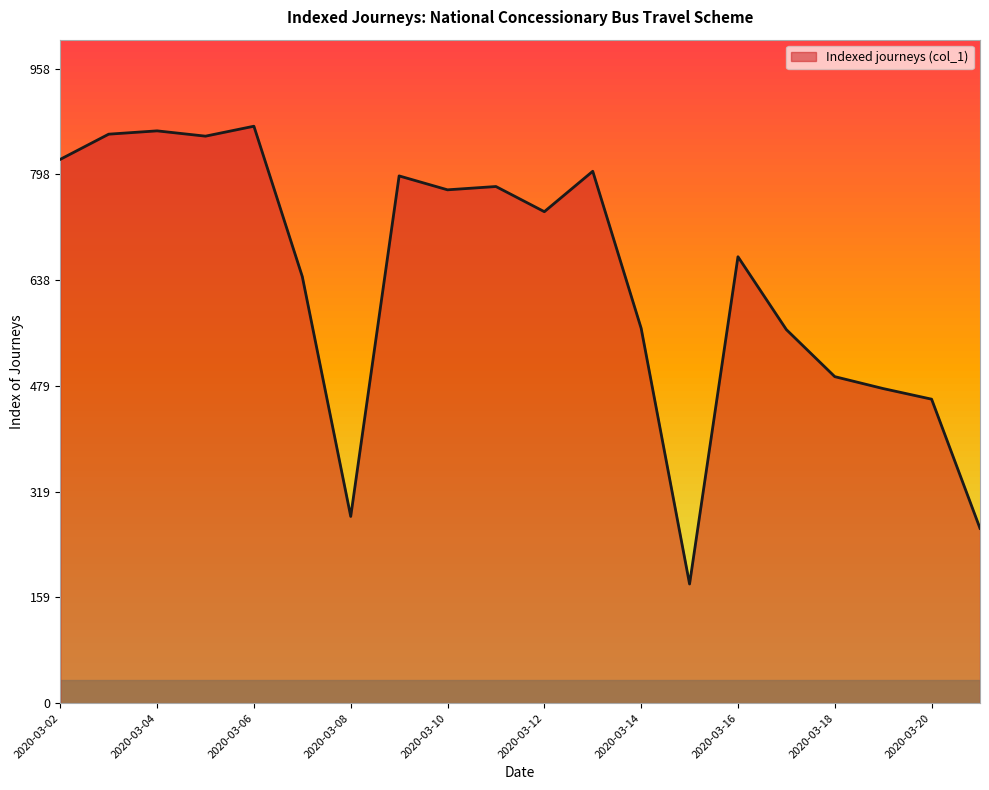

What is the greatest value displayed?

871